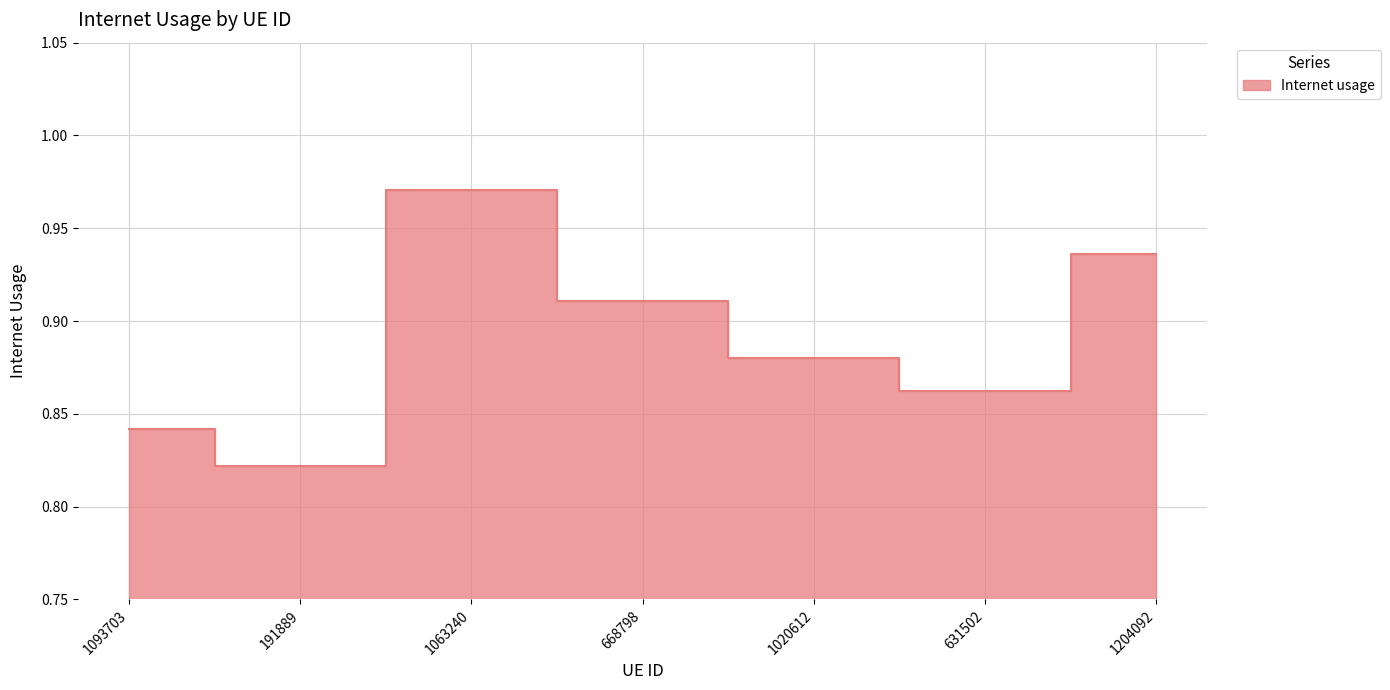

What is the label of the 3rd point from the left?

1063240